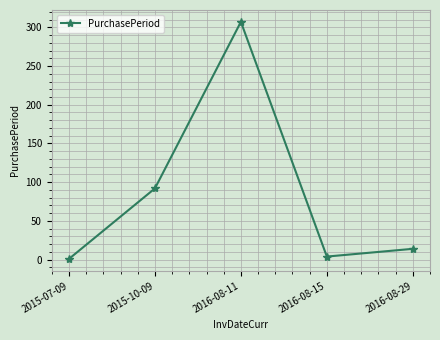

The chart shows a value of 14 at 2016-08-29. True or false?

True